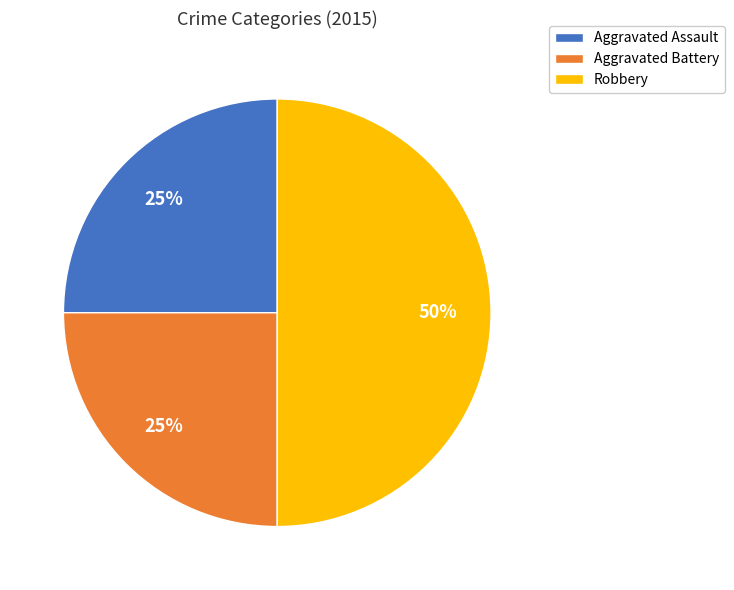

Does Aggravated Battery represent more than half of the total?

No